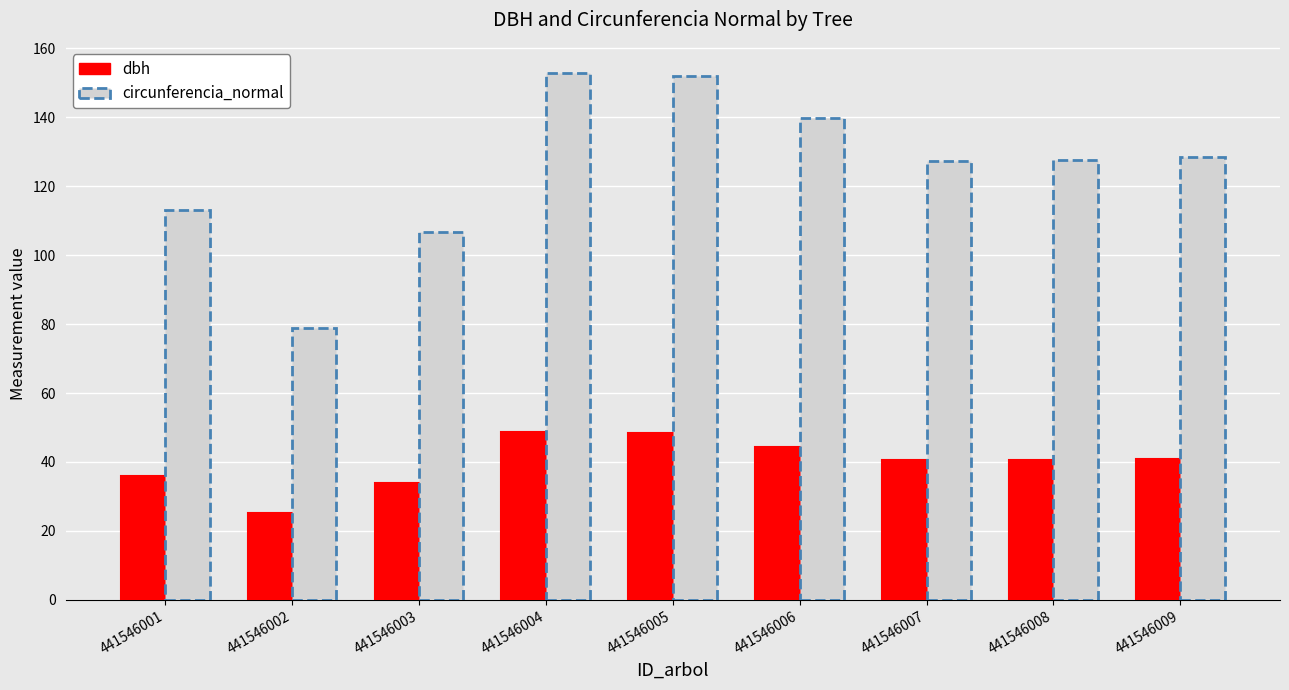

At which category does the chart reach its minimum across all series?

441546002